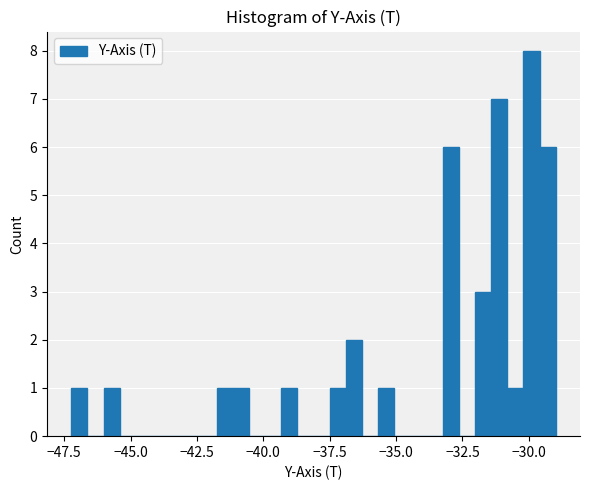

Around what value on the x-axis is the tallest bar? Give the approximate position of its centre, as read against the axis.

-30.0